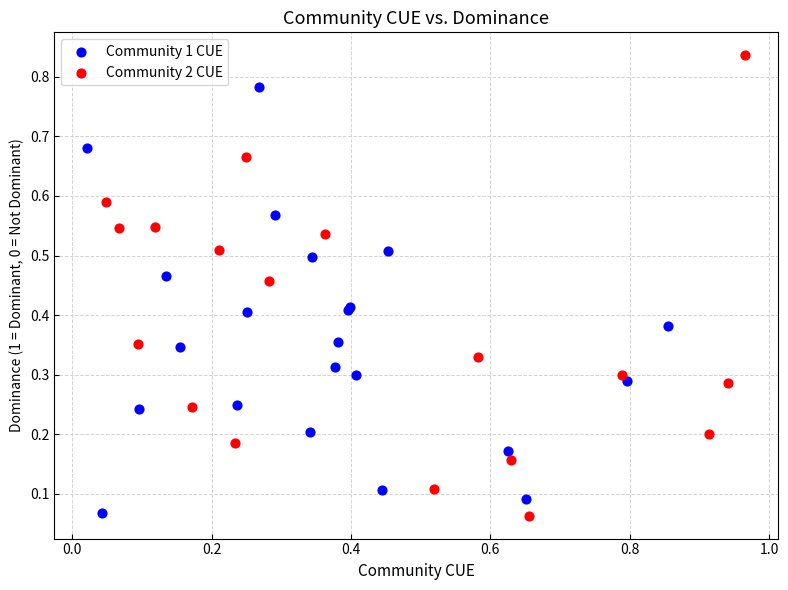

Which series has the widest spread of Y values?

Community 2 CUE